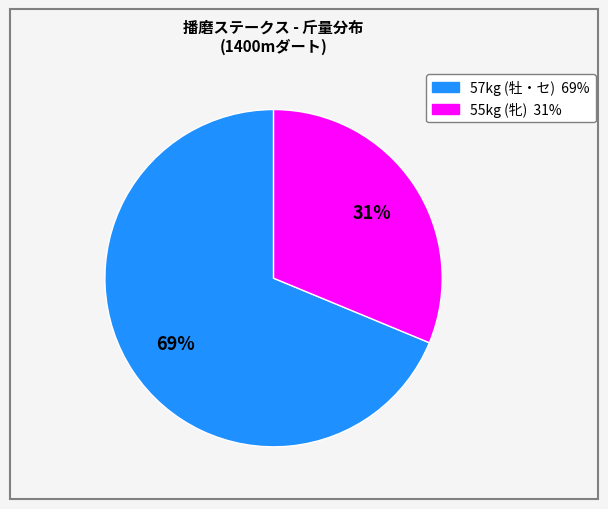

To the nearest percent, what is the average slice percentage?

50%